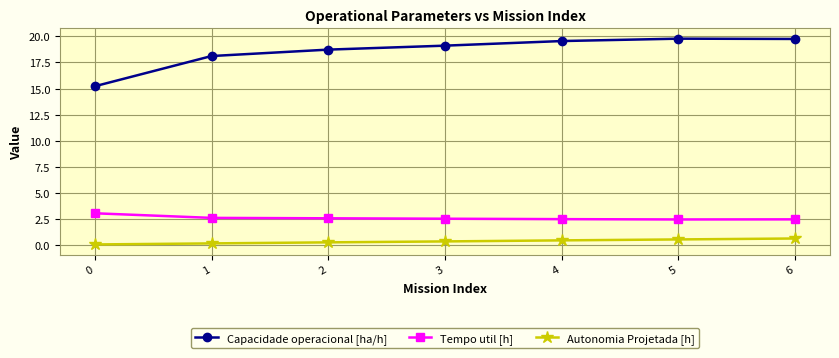

What is the value of the Autonomia Projetada [h] point at the 1st from the left?

0.1